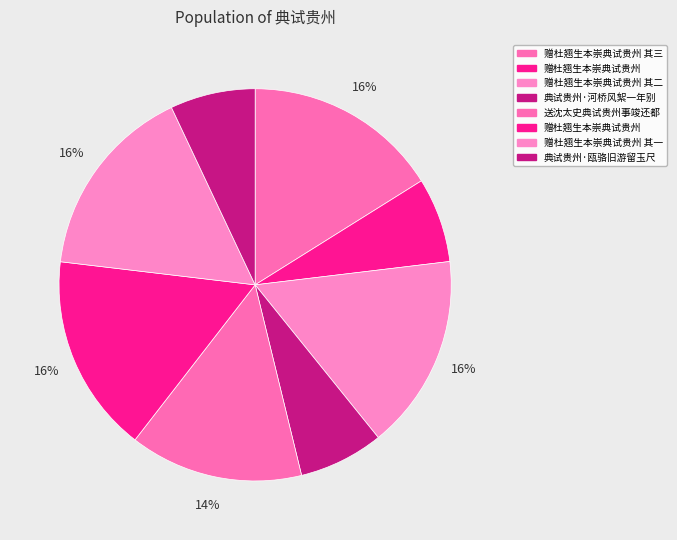

How many segments does this pie chart have?

8